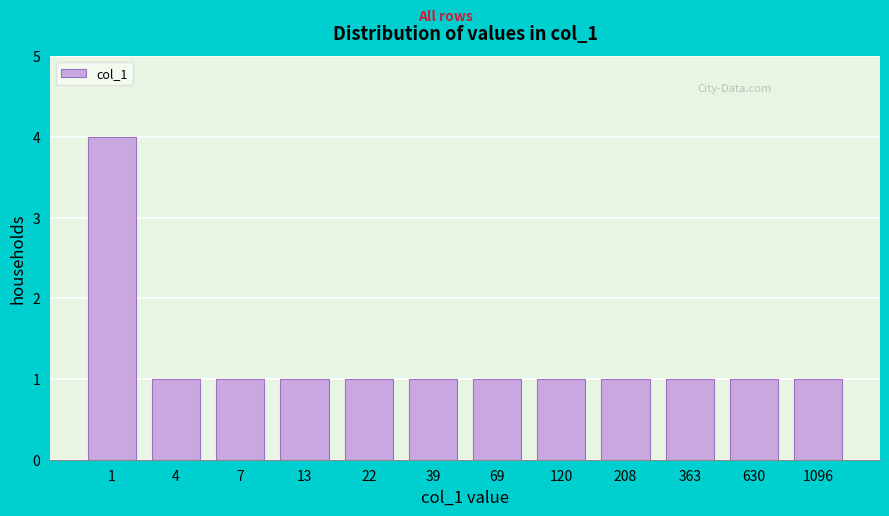

Reading left to right, transcribe all the data shown in this chart.

1=4	4=1	7=1	13=1	22=1	39=1	69=1	120=1	208=1	363=1	630=1	1096=1